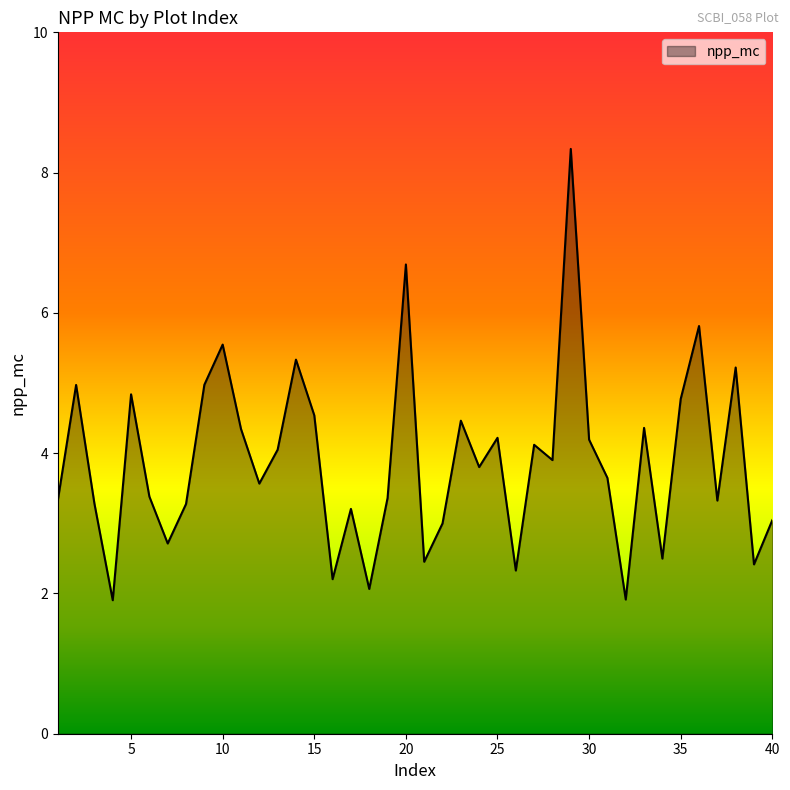

What is the maximum value shown in the chart?

8.3